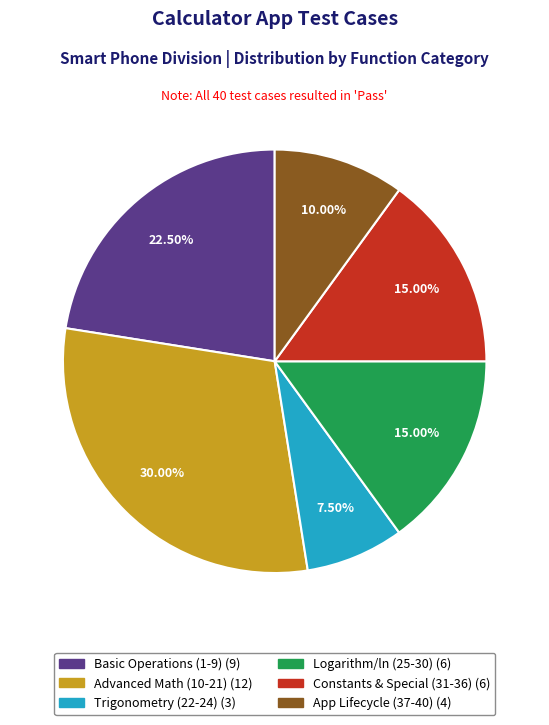

Count the number of slices in the pie.

6